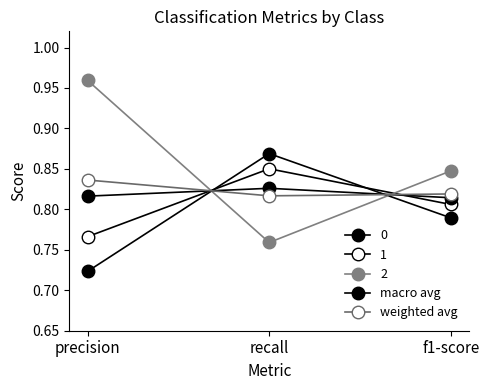

Does the chart display data point markers on the line(s)?

Yes